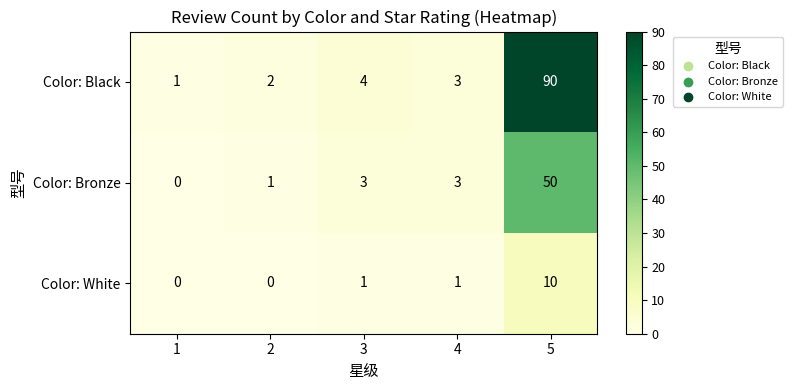

What is the sum of all Color: Black values?

100